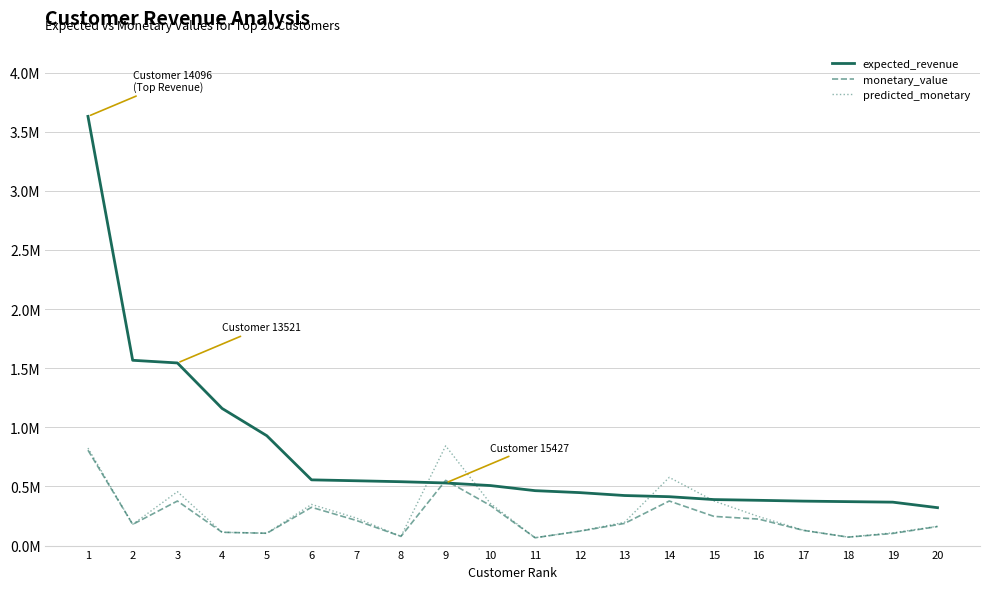

True or false: monetary_value has a value of 339034.4 at 10.

True